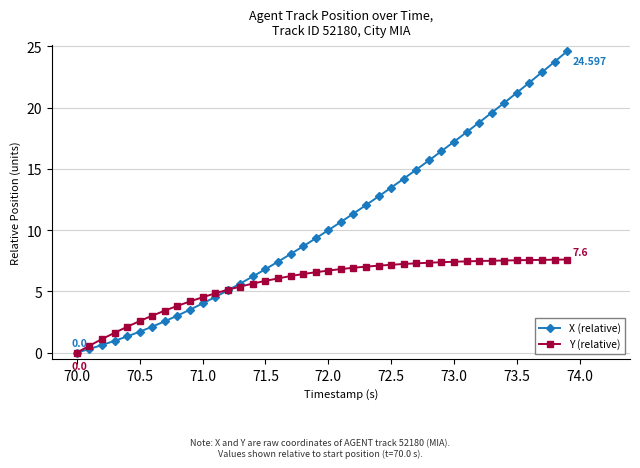

Which series has the largest range (max minus min)?

X (relative)